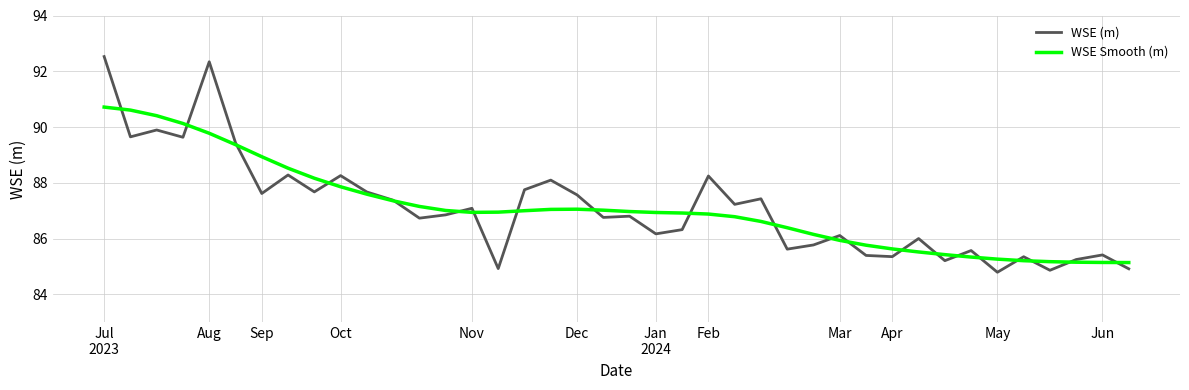

Which series has the largest range (max minus min)?

WSE (m)